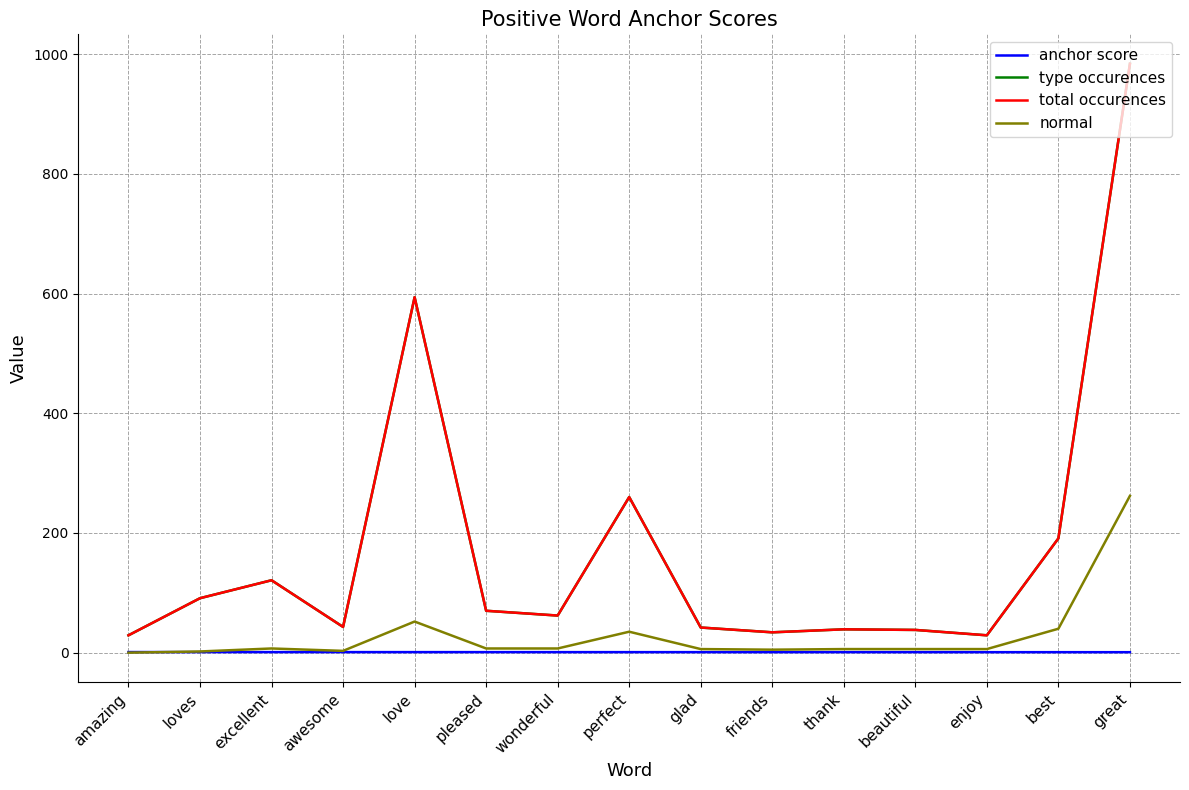

Is this an area chart (filled region under the line)?

No